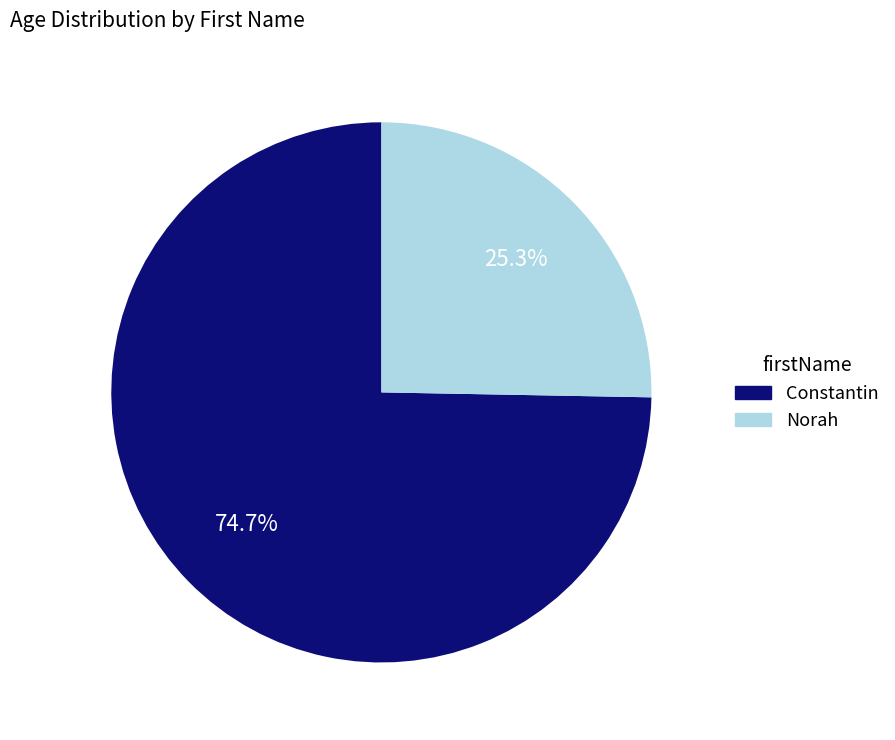

Which category has the smallest portion of the pie?

Norah